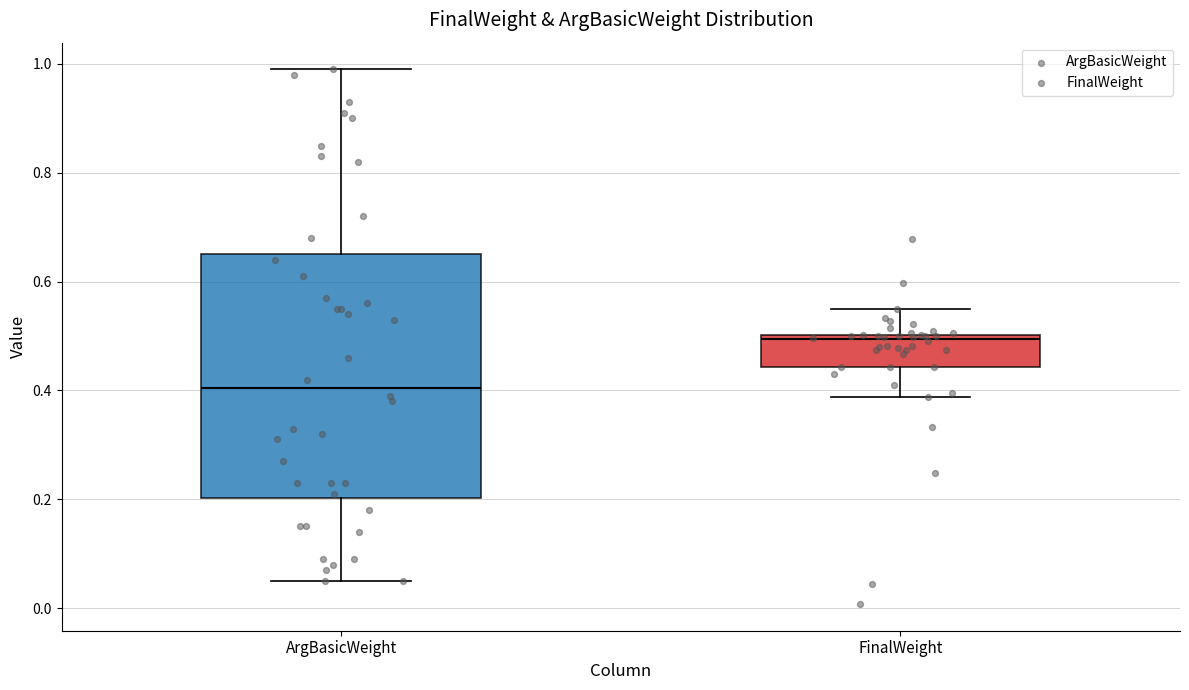

Which box's median line is the lowest?

ArgBasicWeight